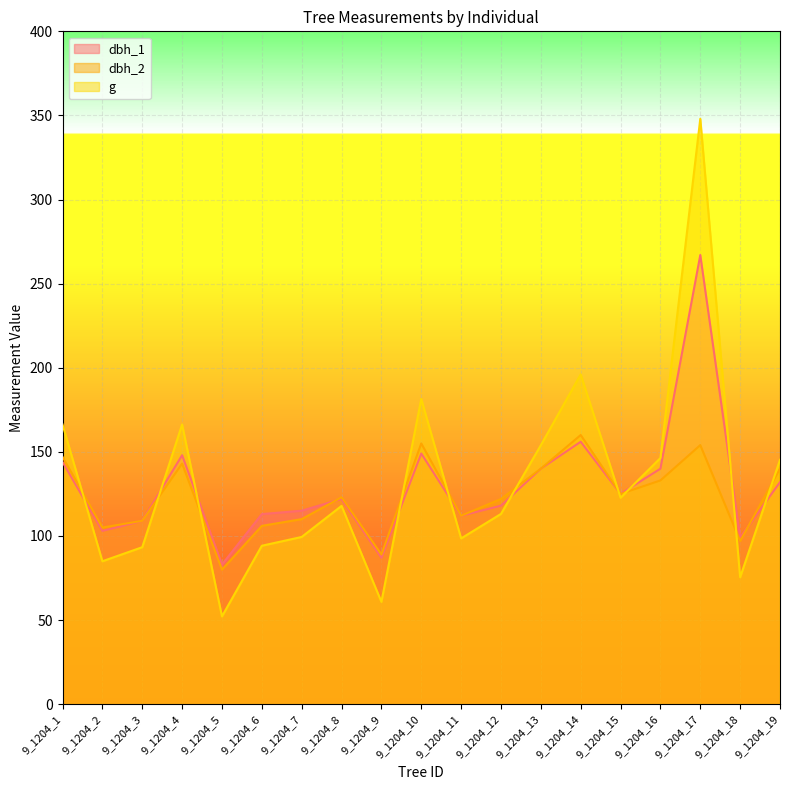

Which series has the largest total across all categories?

g